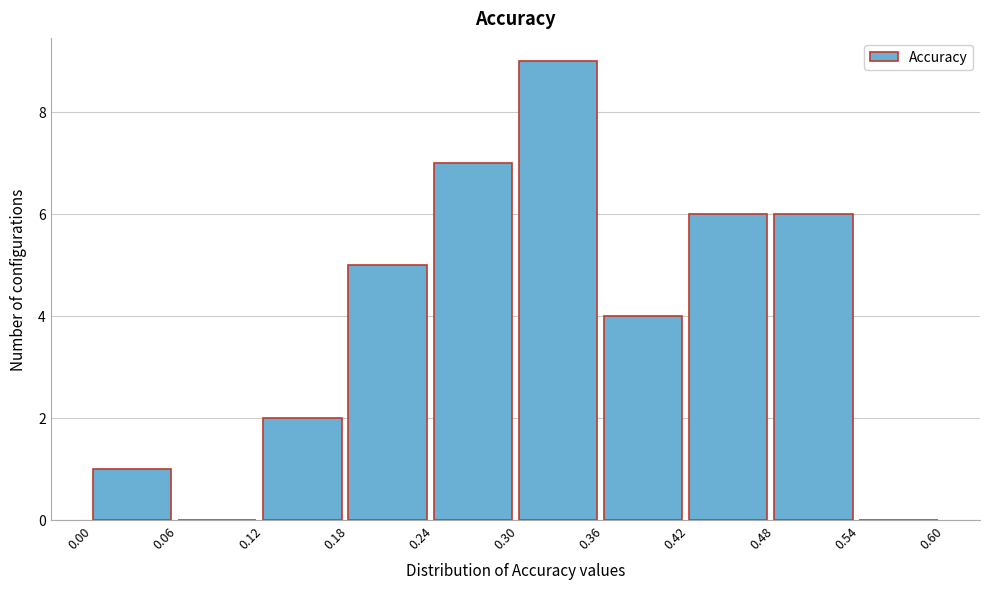

Reading left to right, transcribe this chart: for each bar, give the range it covers on the x-axis and its height. The values are not printed on the chart, so give them approximately, as read against the axis.

0.00 to 0.06: 1
0.06 to 0.12: 0
0.12 to 0.18: 2
0.18 to 0.24: 5
0.24 to 0.30: 7
0.30 to 0.36: 9
0.36 to 0.42: 4
0.42 to 0.48: 6
0.48 to 0.54: 6
0.54 to 0.60: 0